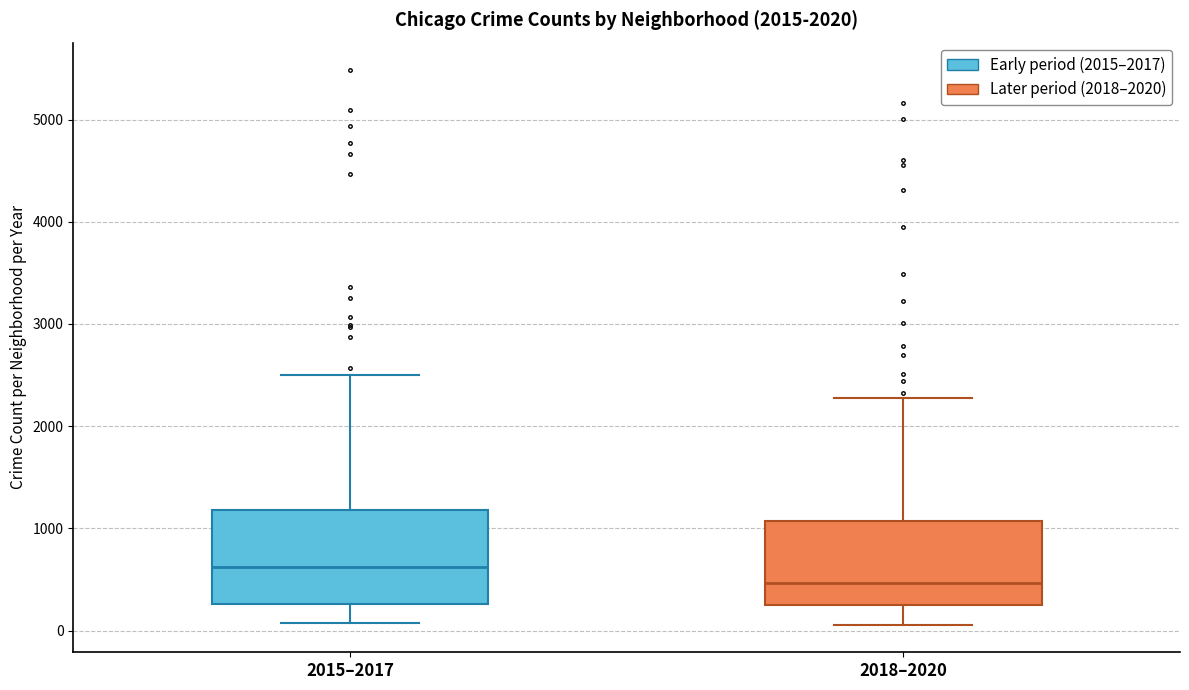

Reading left to right, transcribe this box plot: for each box, give where its median line is, the range the box spans, and where its two whiskers end, as read against the y-axis. The values are not printed on the chart, so give them approximately, as read against the axis.

2015–2017: median 600, box 300 to 1200, whiskers 100 to 2500
2018–2020: median 500, box 200 to 1100, whiskers 100 to 2300